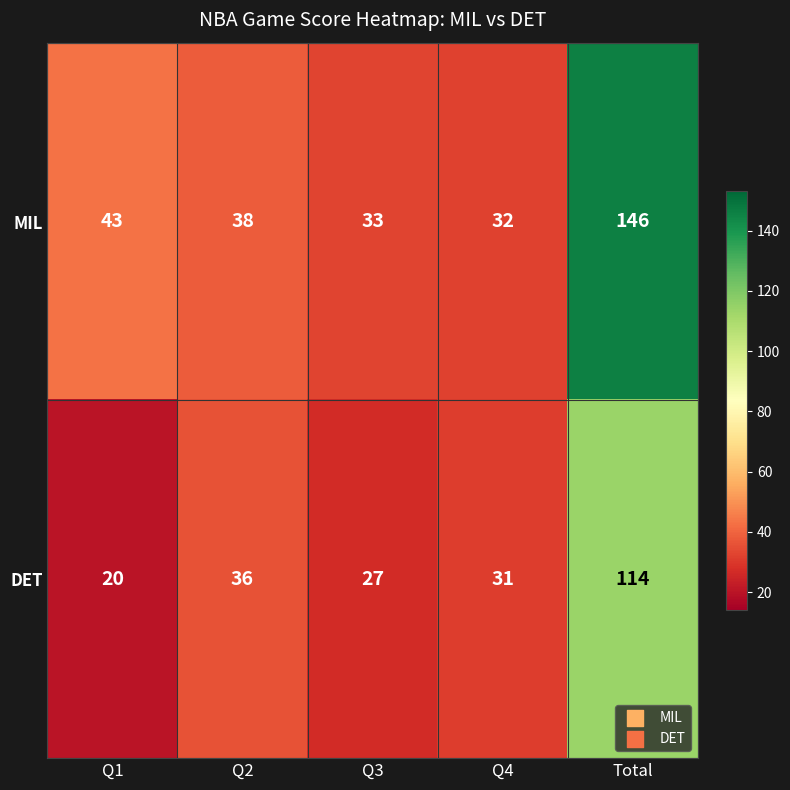

Reading right to left, what are all the values shown in this chart?

MIL: Total=146	Q4=32	Q3=33	Q2=38	Q1=43
DET: Total=114	Q4=31	Q3=27	Q2=36	Q1=20